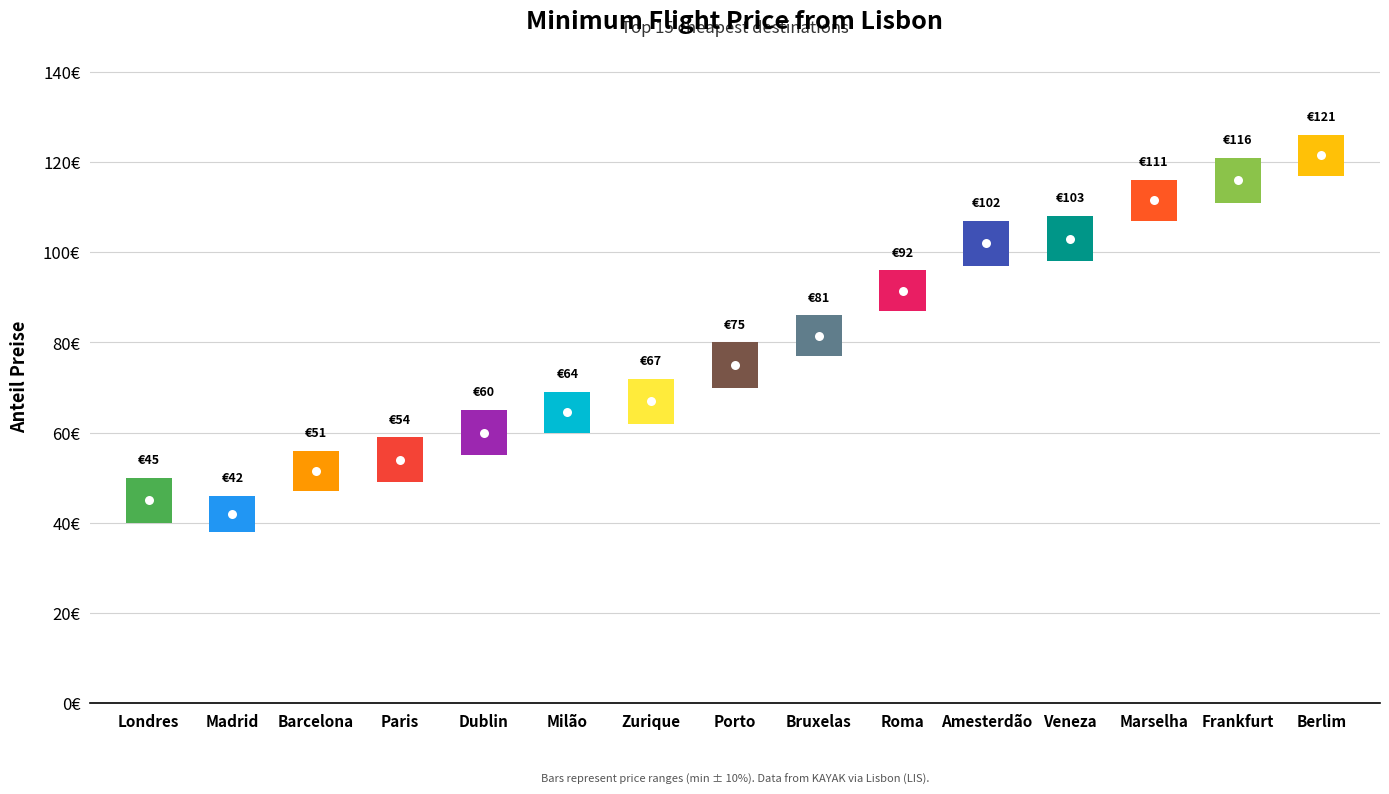

What is the sum of all MinPrice values?

1184.2